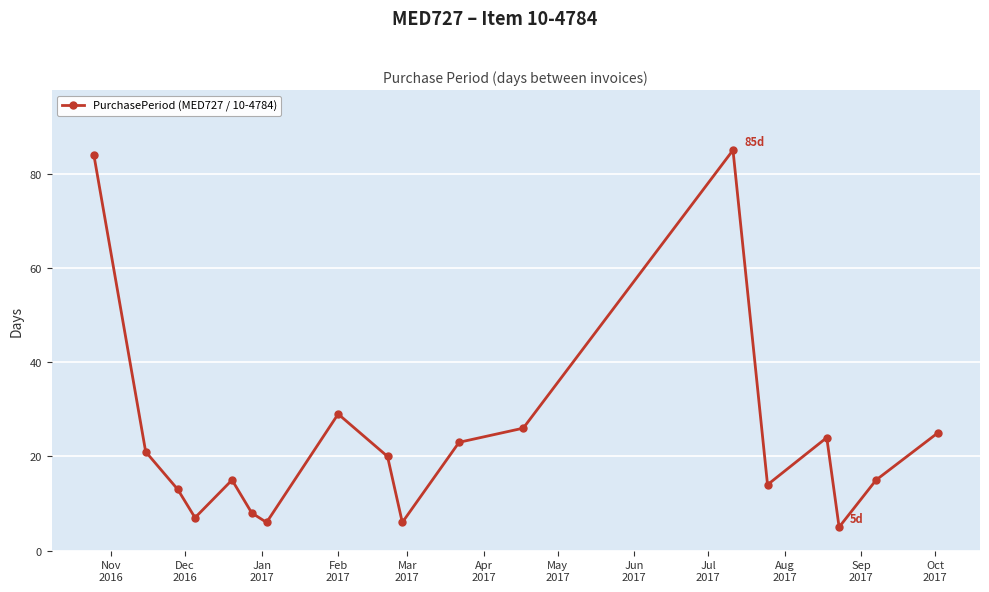

How many interior local peaks (higher than both neighbors) does the data have?

4